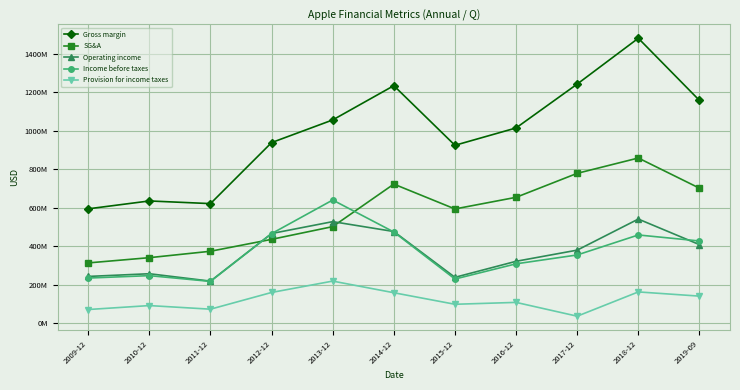

Is it true that Income before taxes equals 65298432 at 2011-12?

False